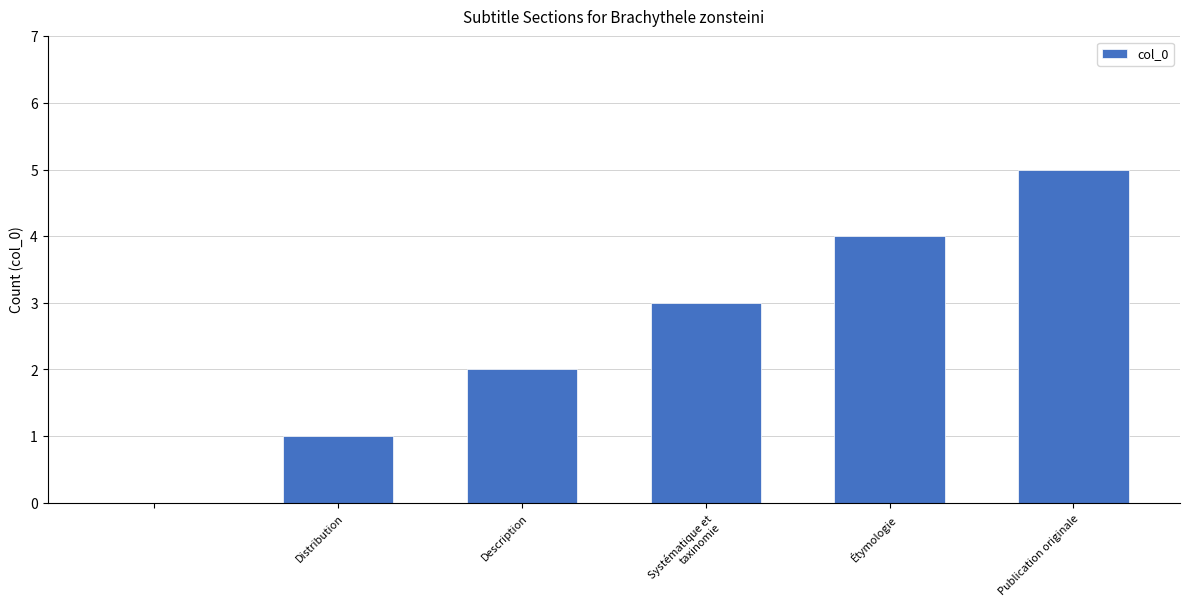

Count the number of data series in this chart.

1